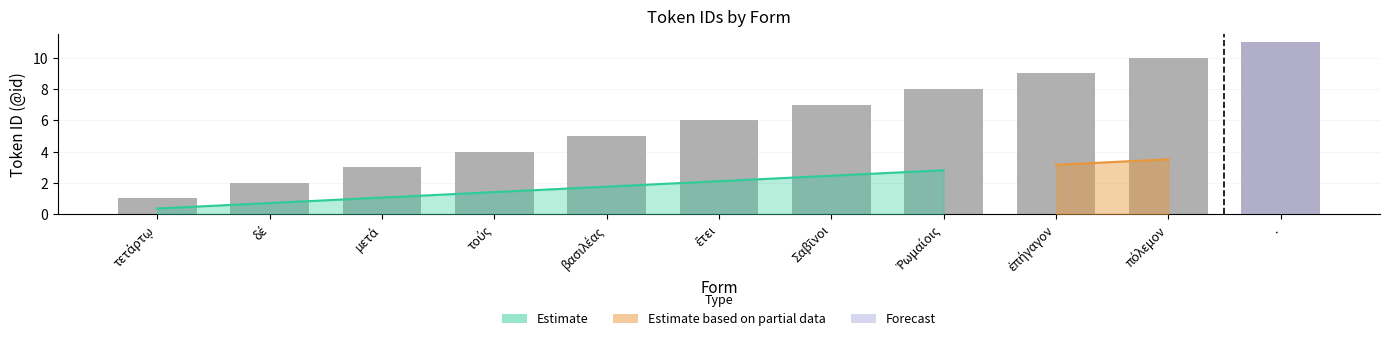

List the labels in order of value, largest first.

., πόλεμον, ἐπήγαγον, Ῥωμαίοις, Σαβῖνοι, ἔτει, βασιλέας, τούς, μετά, δέ, τετάρτῳ